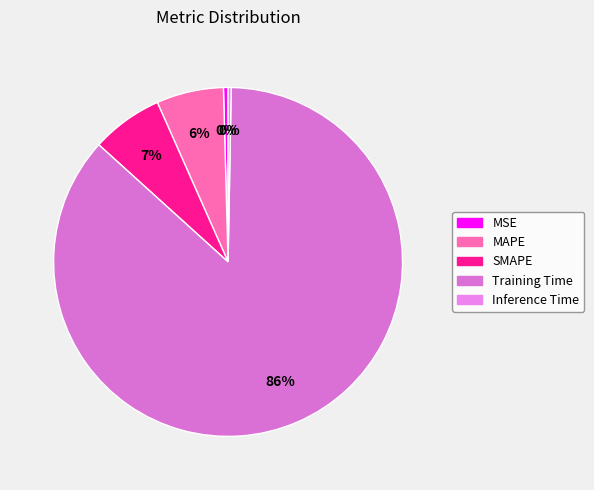

How many segments does this pie chart have?

5